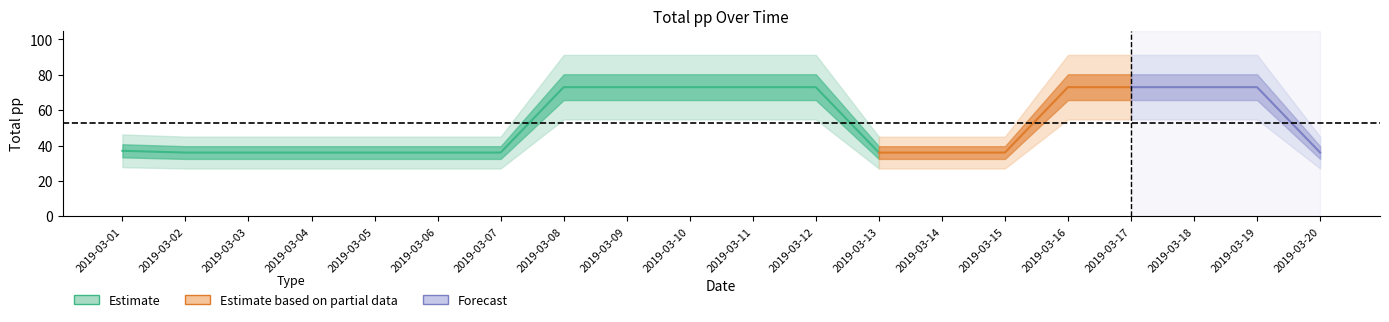

What is the sum of the values at 2019-03-11 and 2019-03-19?

146